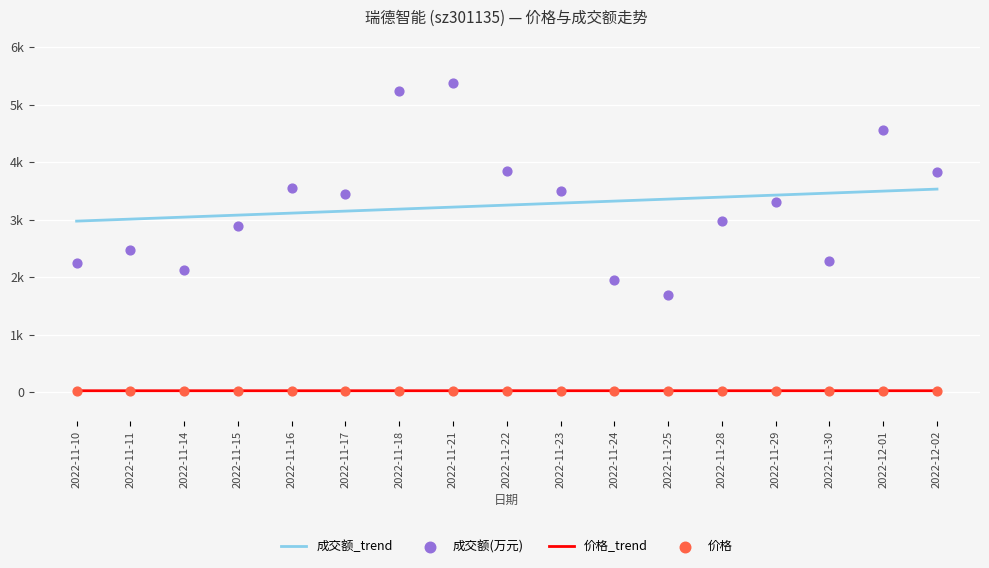

What are all the series names shown in the legend?

成交额_trend, 价格_trend, 成交额(万元), 价格